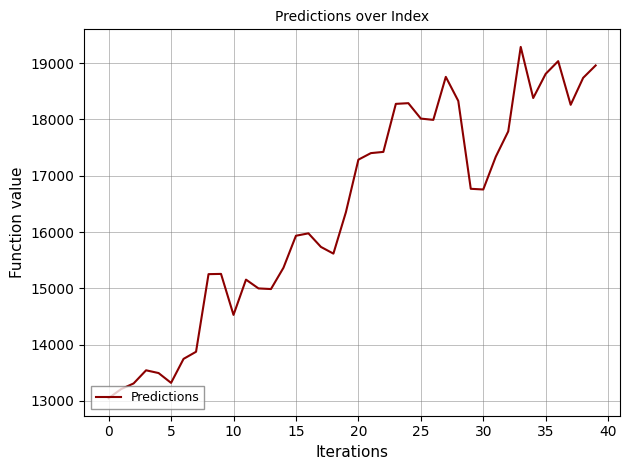

What is the difference between the maximum and minimum values?

6240.5